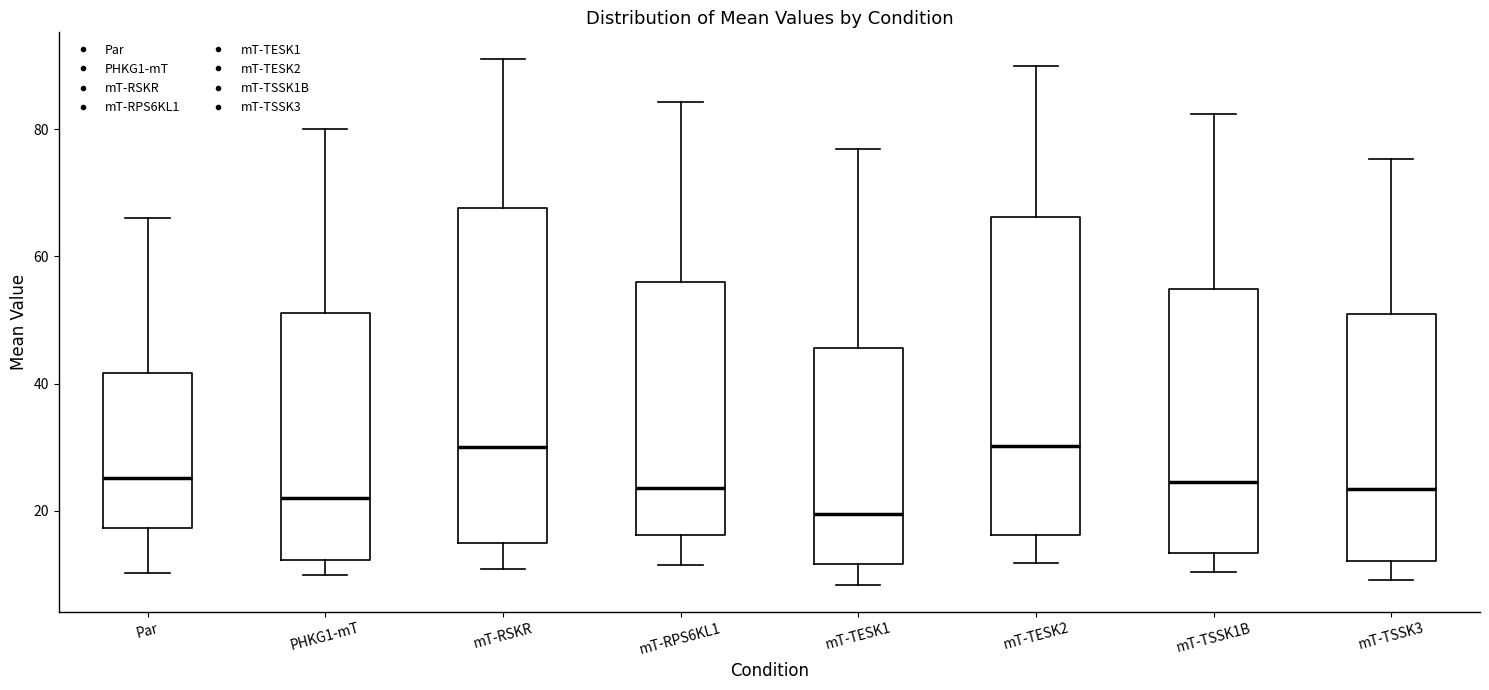

Which box's median line is the lowest?

mT-TESK1